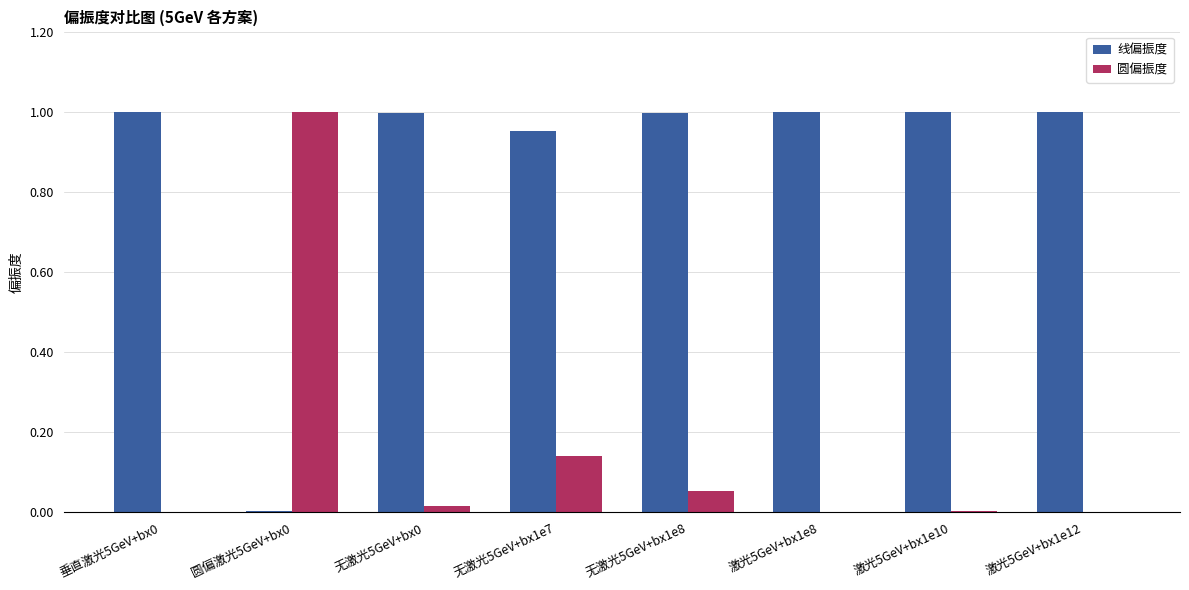

Count the number of data series in this chart.

2